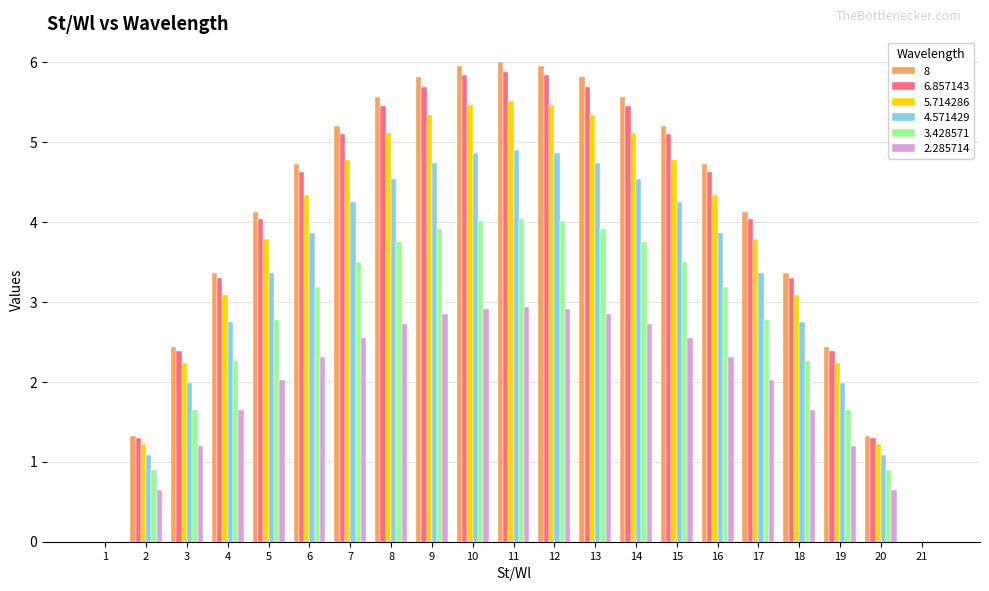

True or false: 4.571429 has a value of 4.2 at 7.

True